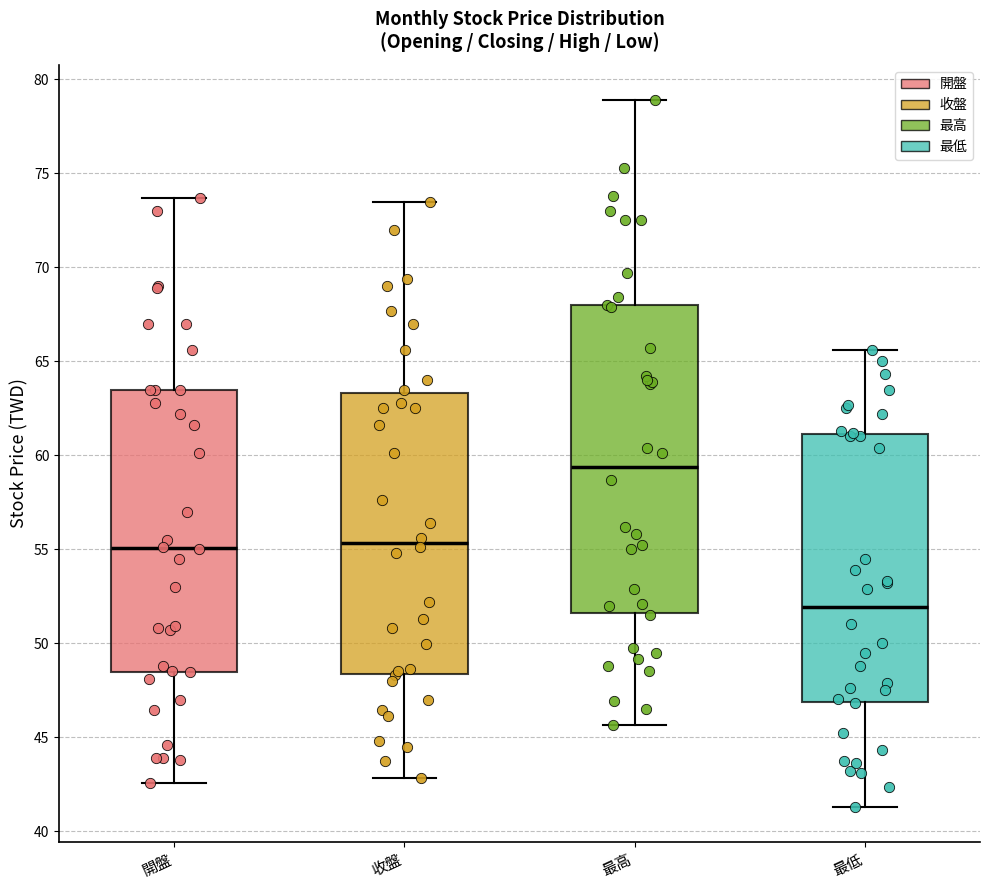

Which box has the highest median line?

最高